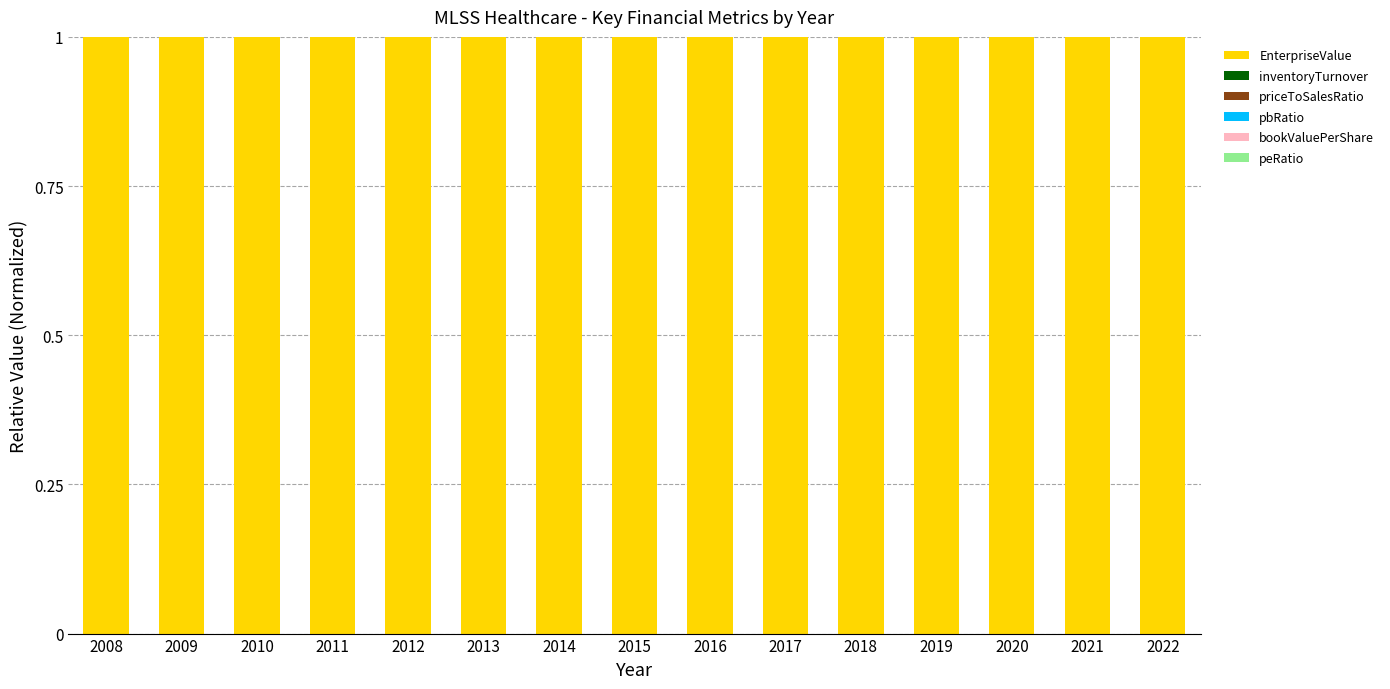

Is it true that EnterpriseValue equals 1.0 at 2008?

True